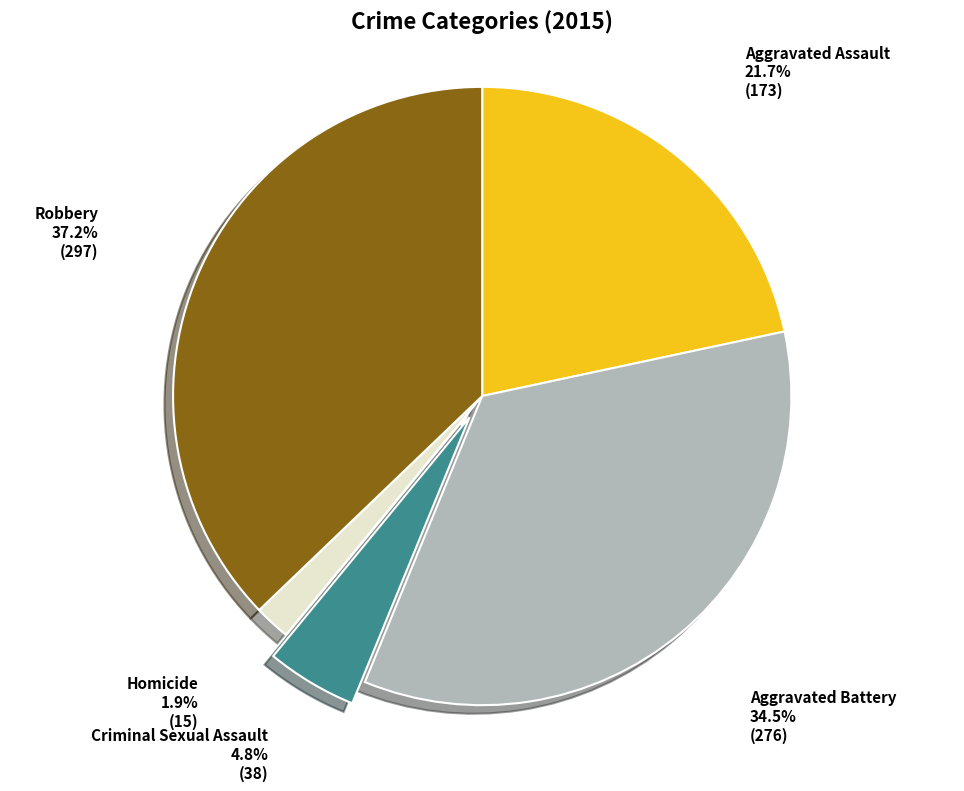

Combined, what portion of the pie is Criminal Sexual Assault and Aggravated Battery?

39.3%